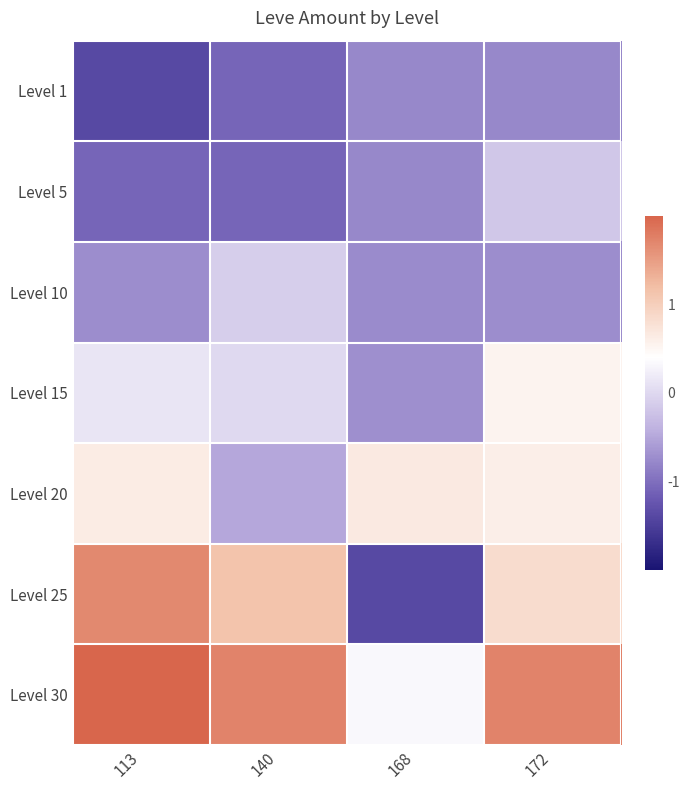

Reading right to left, list all the values displayed in this chart.

Level 1: 172=-0.8	168=-0.8	140=-1.1	113=-1.4
Level 5: 172=-0.2	168=-0.8	140=-1.1	113=-1.1
Level 10: 172=-0.7	168=-0.7	140=-0.1	113=-0.7
Level 15: 172=0.5	168=-0.7	140=0.0	113=0.1
Level 20: 172=0.6	168=0.7	140=-0.5	113=0.6
Level 25: 172=0.8	168=-1.4	140=1.1	113=1.7
Level 30: 172=1.7	168=0.3	140=1.7	113=2.0